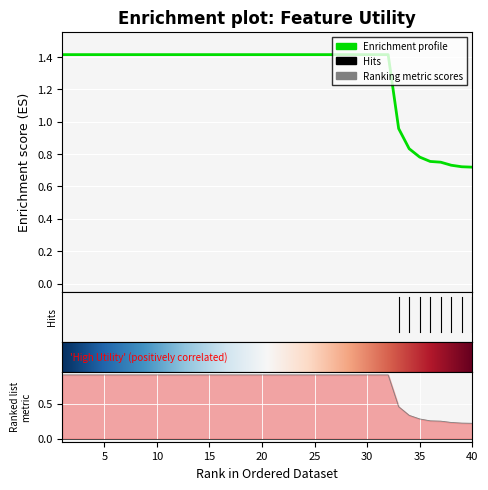

Is this an area chart (filled region under the line)?

No